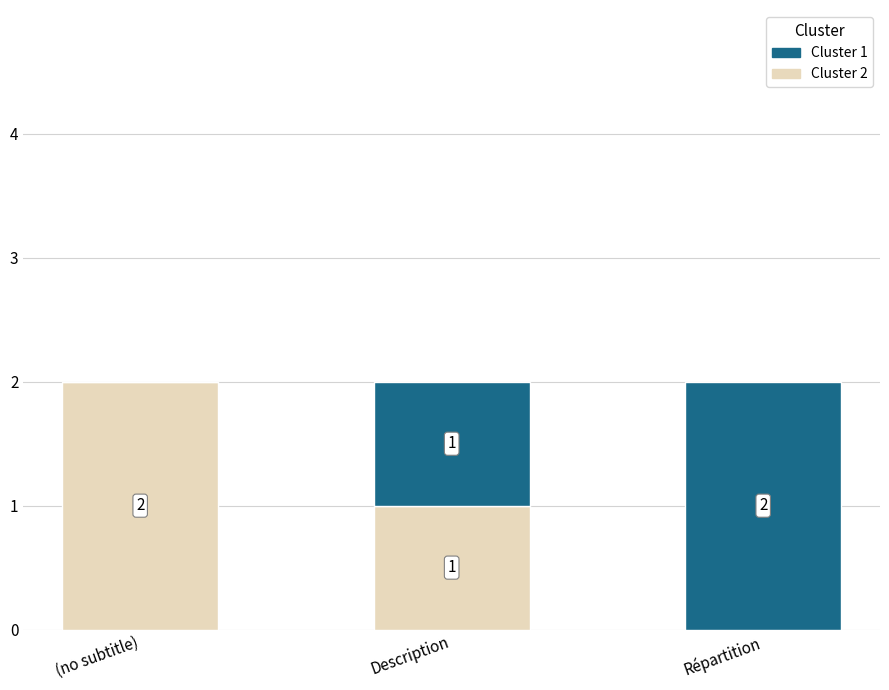

At which label does Cluster 2 first exceed 1?

(no subtitle)